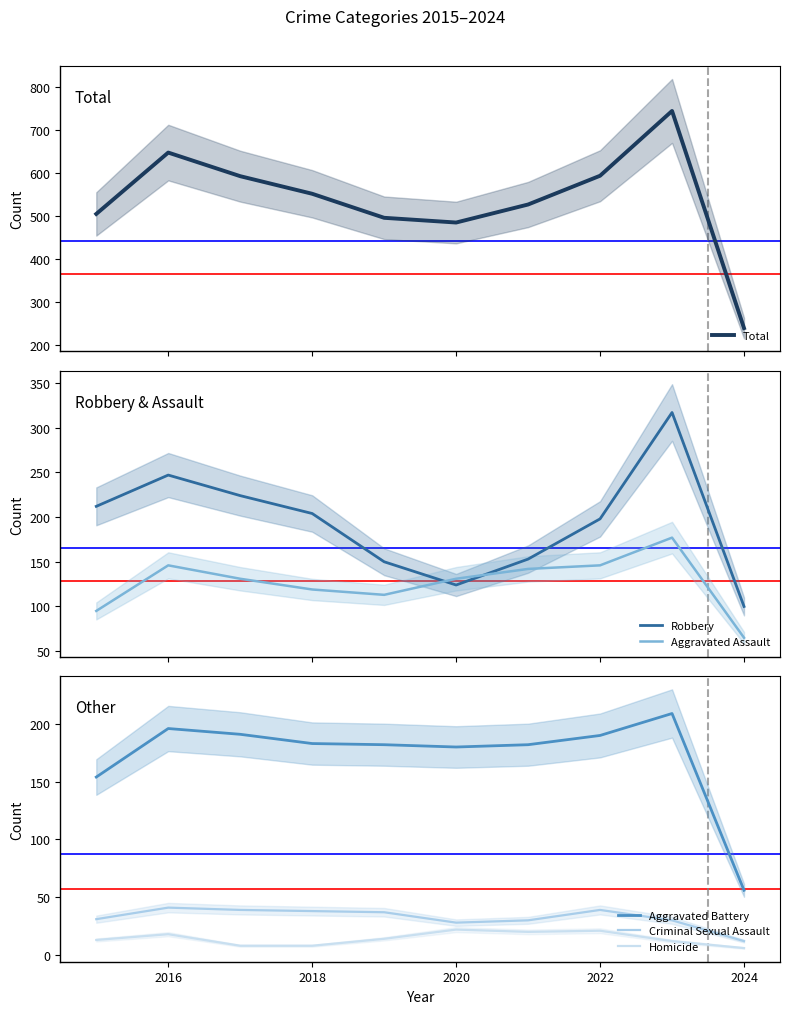

True or false: Criminal Sexual Assault and Robbery cross at least once.

False